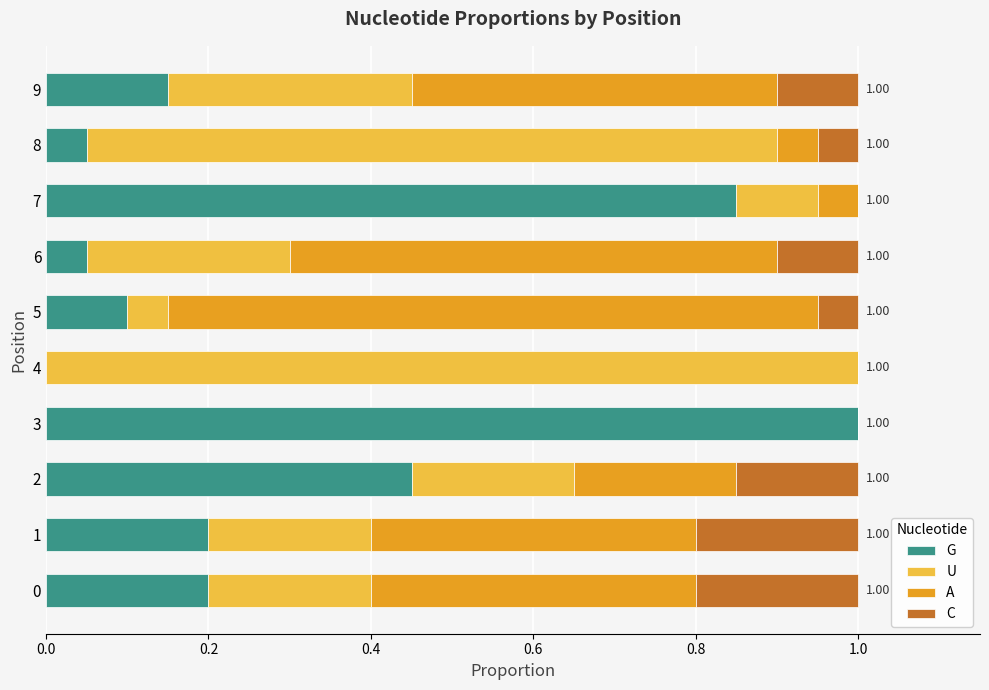

What is the total value across all series at 1?

1.0